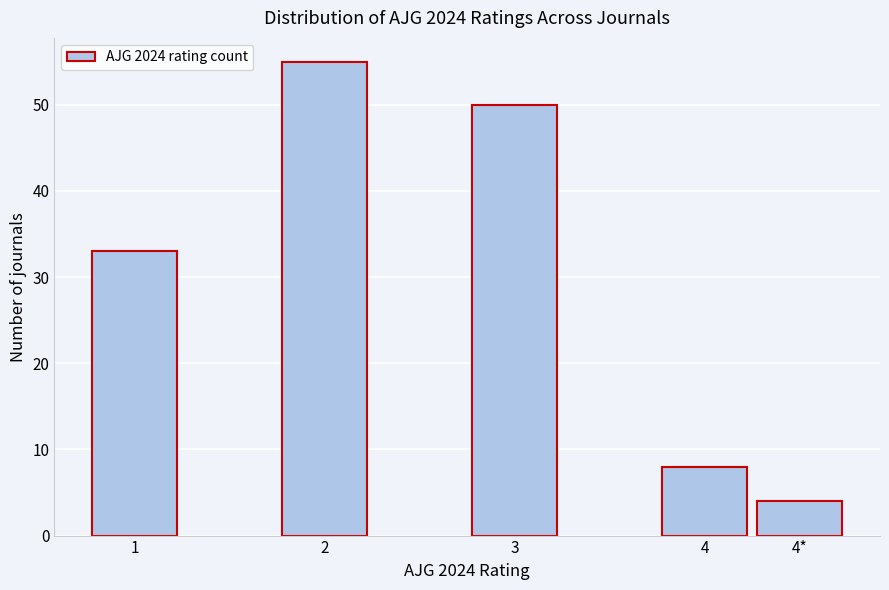

Reading left to right, what are all the values shown in this chart?

33	55	50	8	4